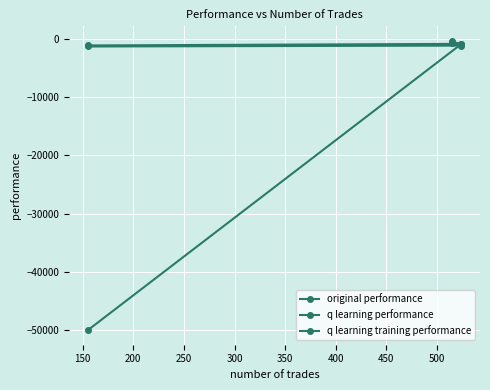

How many distinct data groups are displayed?

3